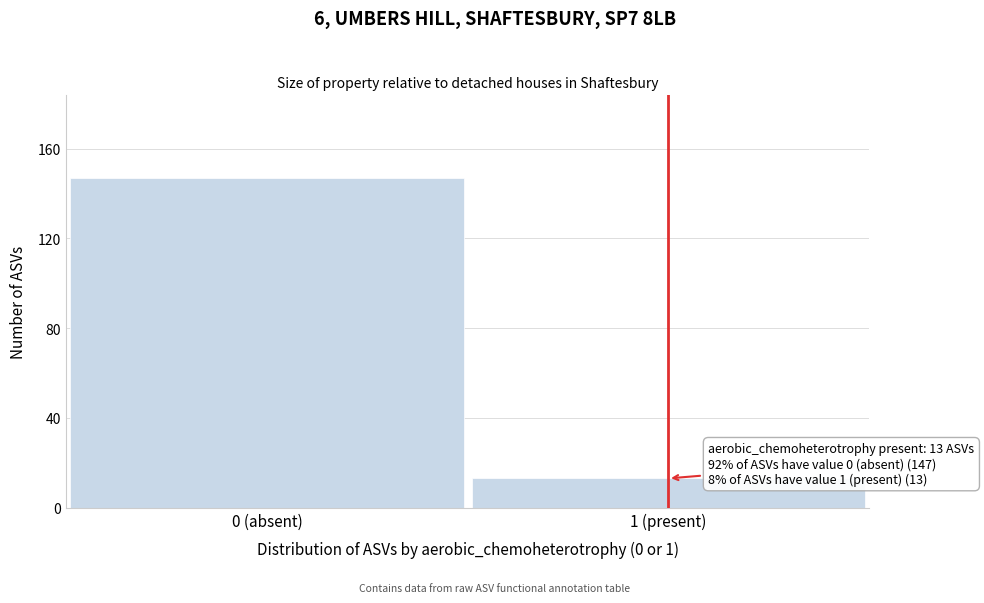

Reading left to right, list all the values displayed in this chart.

0 (absent)=147	1 (present)=13